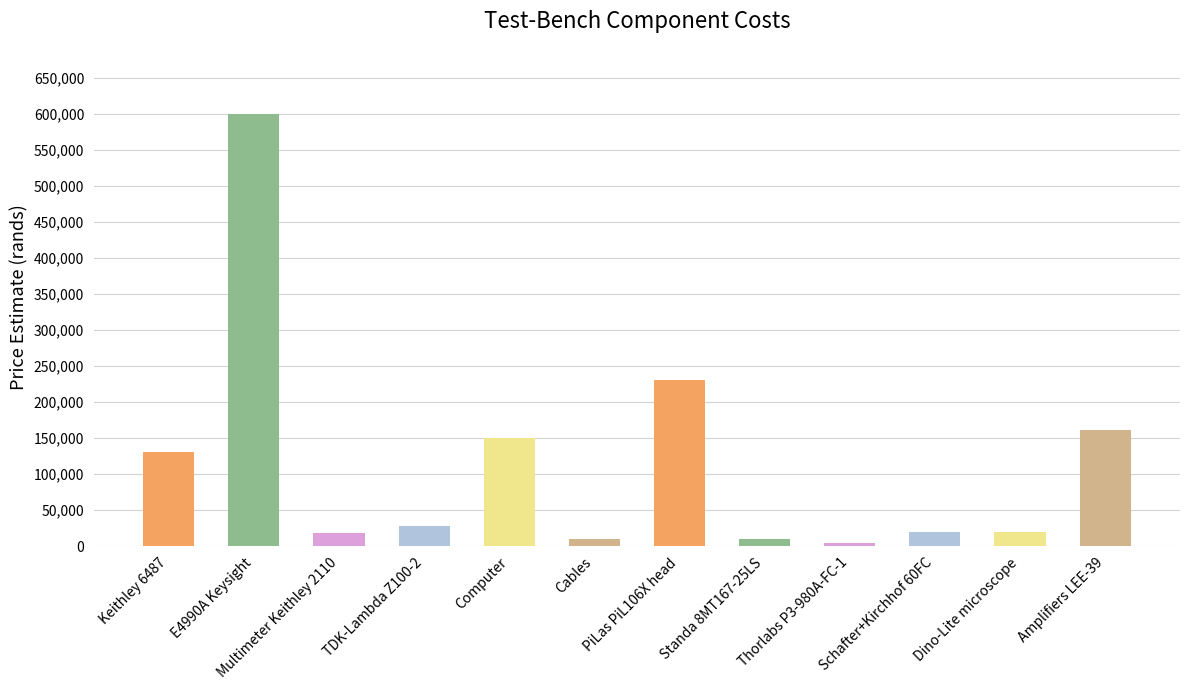

What value does the data have at Computer?

150000